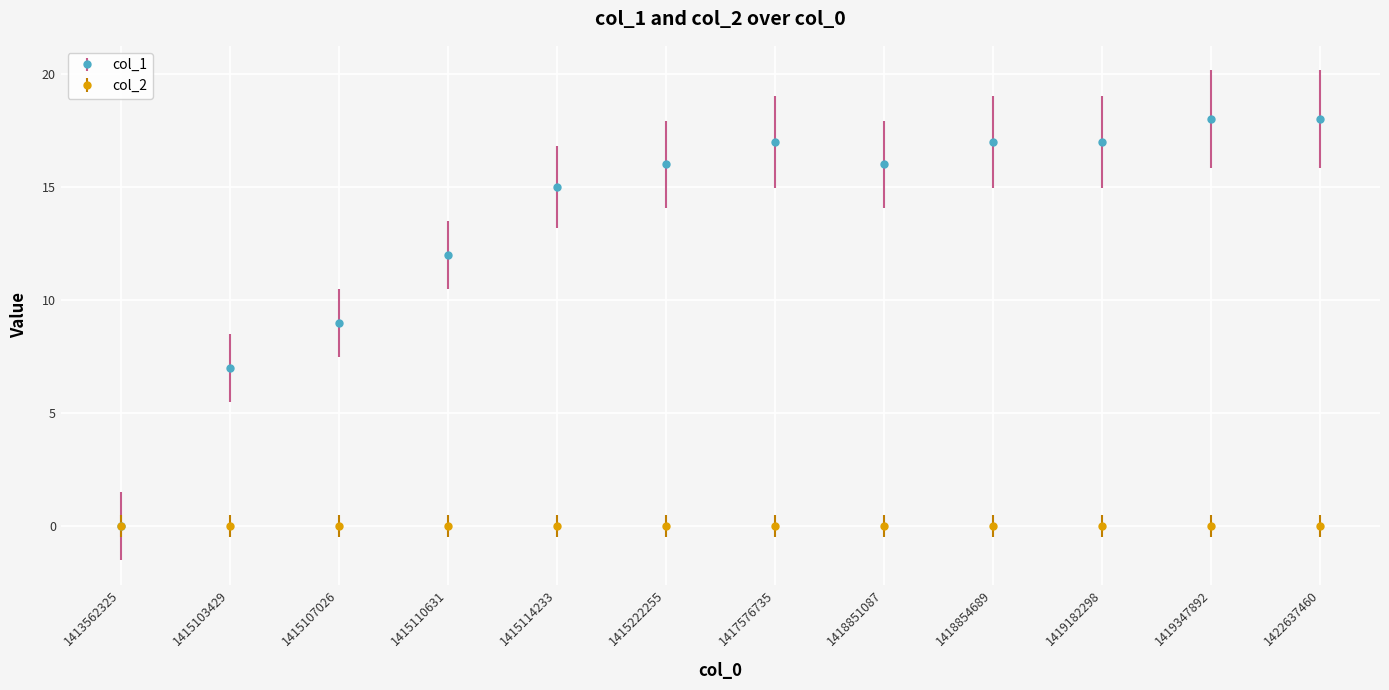

What is the value of the col_1 point at the 6th from the left?

16